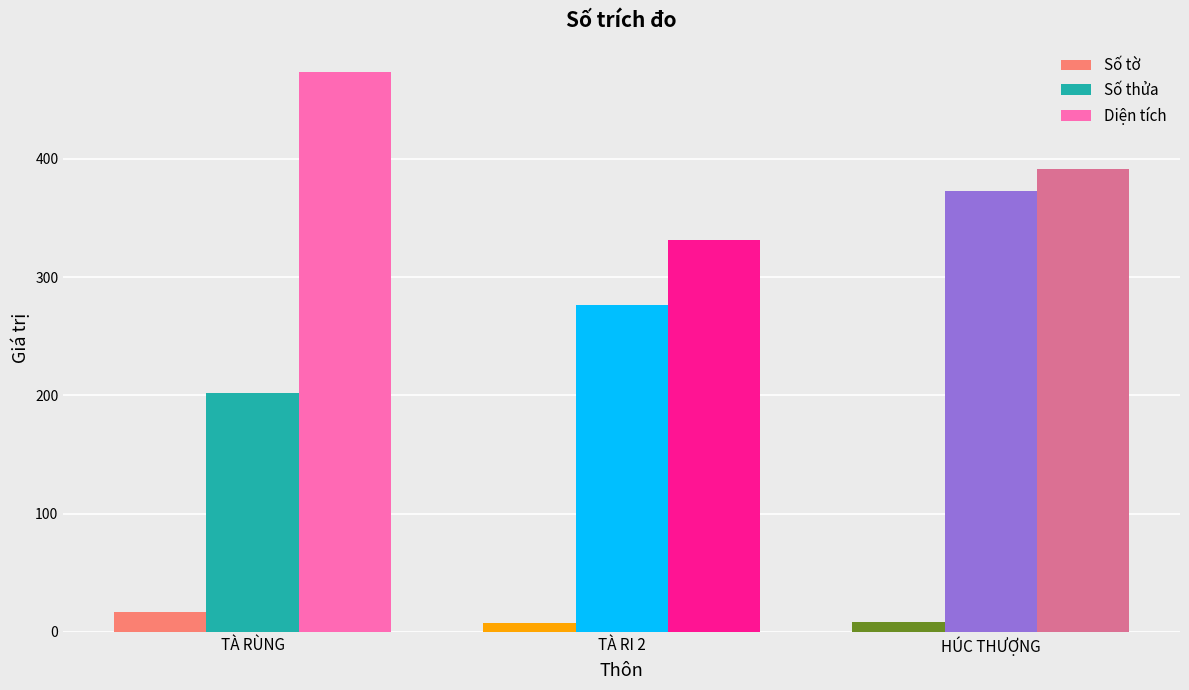

Where is Số tờ nearest to the value 12?

3